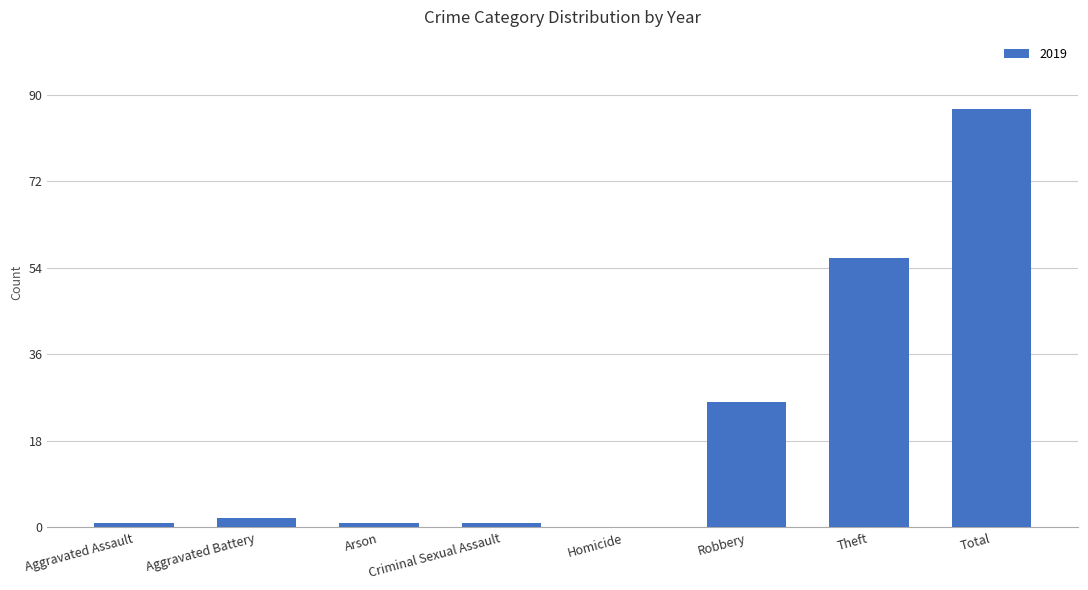

Are the bars horizontal?

No